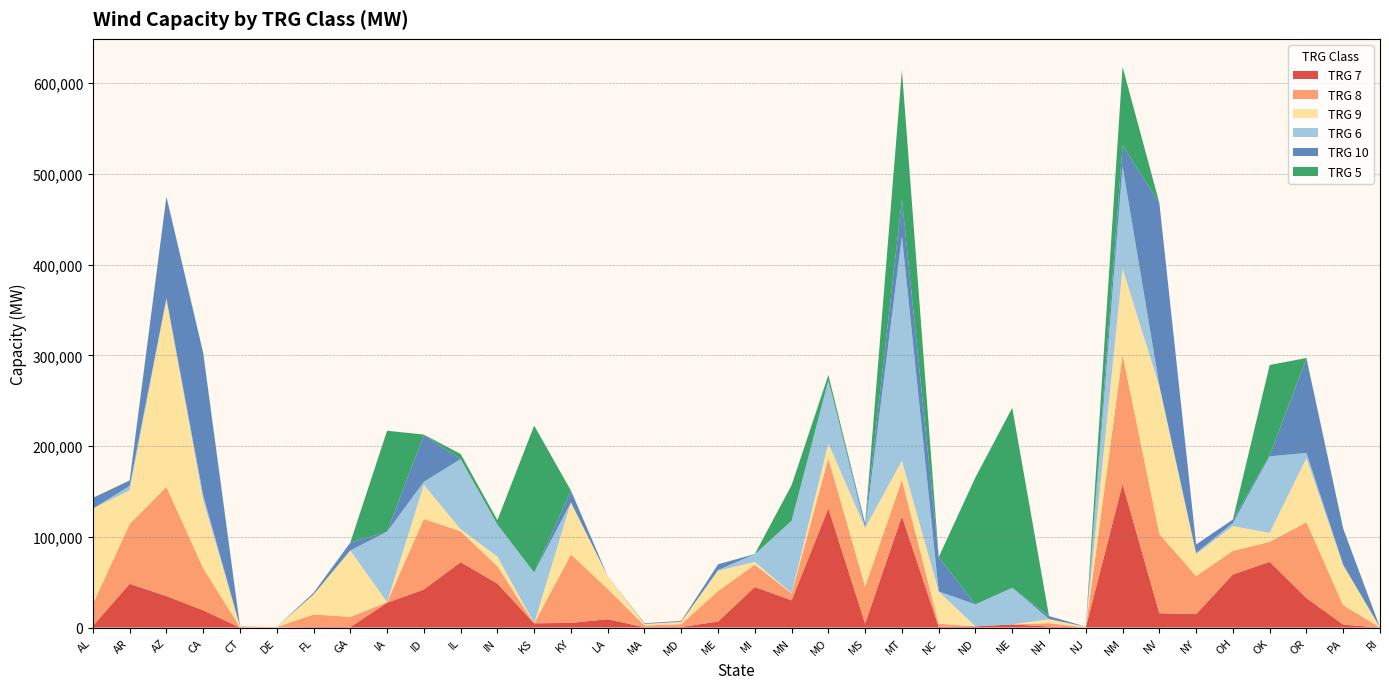

Reading left to right, extract all data points from this chart.

TRG 7: 1761	48185	34679	19020	16	6	774	424	27407	41862	72097	48453	4687	5128	9162	311	722	6579	44702	30041	131335	4375	122684	806	1291	3439	1124	1	158360	15743	14842	58531	72462	32516	3232	0
TRG 8: 24172	65971	120345	46418	539	522	13626	11407	552	77921	34004	19072	0	75392	33370	1922	3046	33625	24577	7586	55094	40757	40167	3480	0	0	3733	125	142506	87372	41902	26020	22050	83529	21354	146
TRG 9: 105097	37039	206319	75107	885	227	22006	73098	17	37556	2254	10688	0	57351	14193	1713	2420	22330	2976	354	16603	64740	20889	35348	0	0	4273	700	94740	162387	24189	27174	9893	70658	44168	46
TRG 6: 72	4896	1750	5076	0	0	0	49	77613	3322	77347	35070	55912	20	4	38	142	829	8603	79661	69041	0	247609	138	24208	40414	215	0	112684	1486	1181	3437	84278	5746	297	0
TRG 10: 11782	5811	111836	156550	239	0	1839	8657	0	51588	3	400	0	13065	0	763	946	6328	0	0	467	4667	40406	37839	0	0	3301	119	23194	200946	9437	3810	1262	103991	39895	0
TRG 5: 2	363	36	886	0	0	0	5	111326	427	5645	4705	162006	0	0	2	7	66	264	39297	5815	0	142558	18	140152	198274	12	0	86457	88	63	155	99419	655	0	0